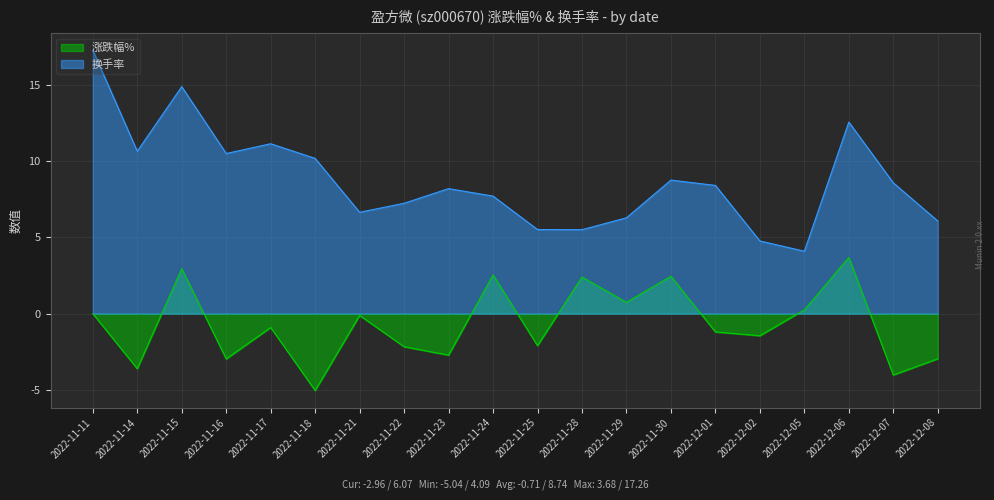

True or false: 涨跌幅% has more than 0 points higher than both neighbors.

True